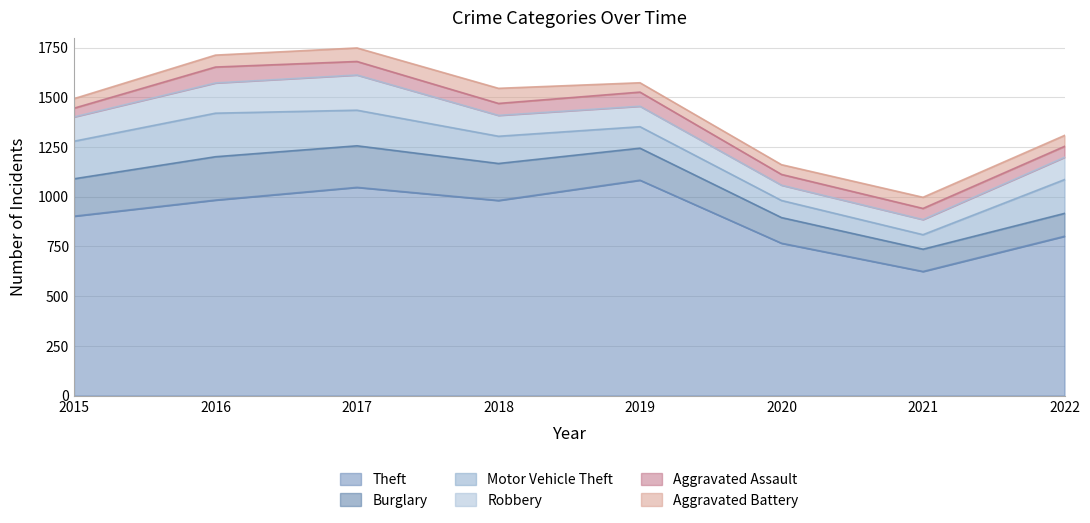

What is the total value across all series at 2020?

1161